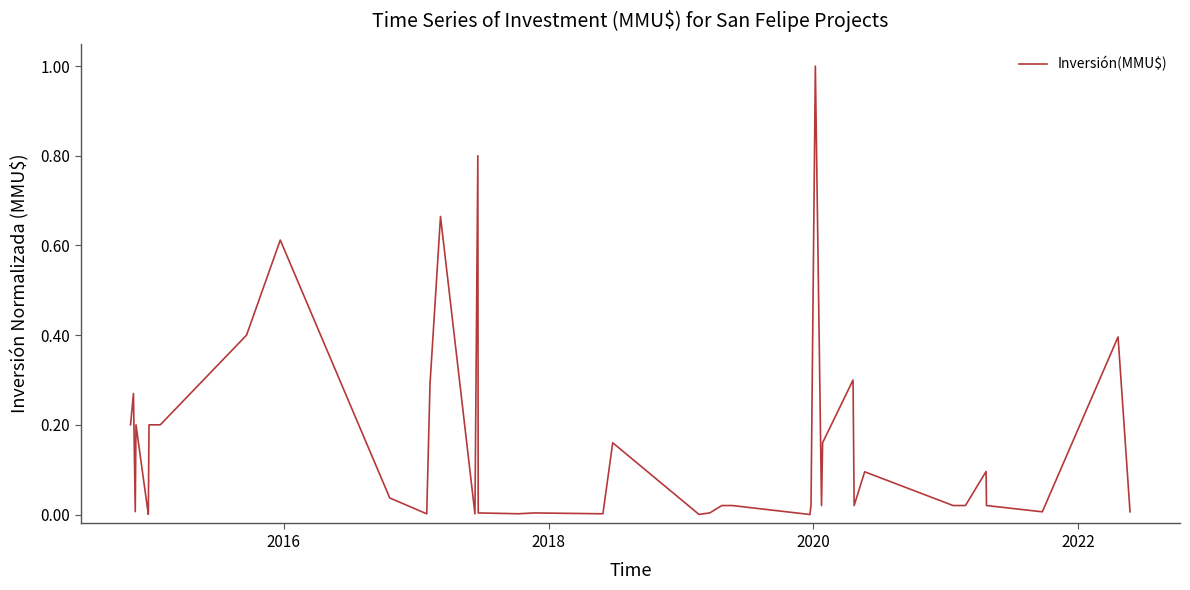

What is the greatest value displayed?

1.0